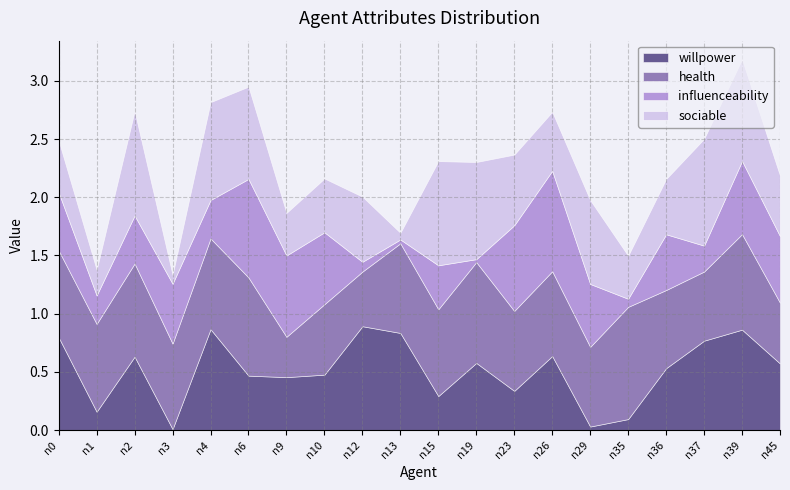

What is the spread (max minus min) of values at n13?

0.8